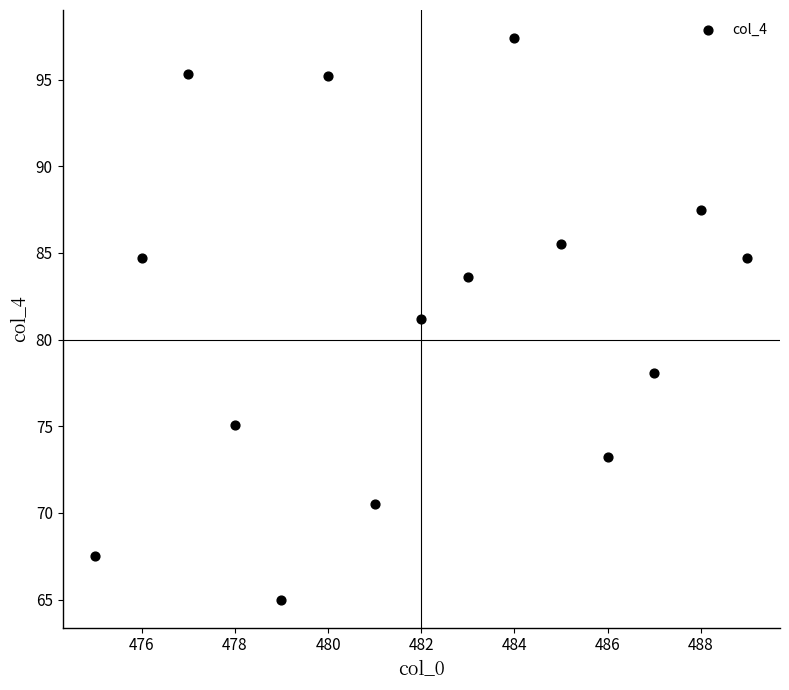

What is the range of Y values (max minus min)?

32.4